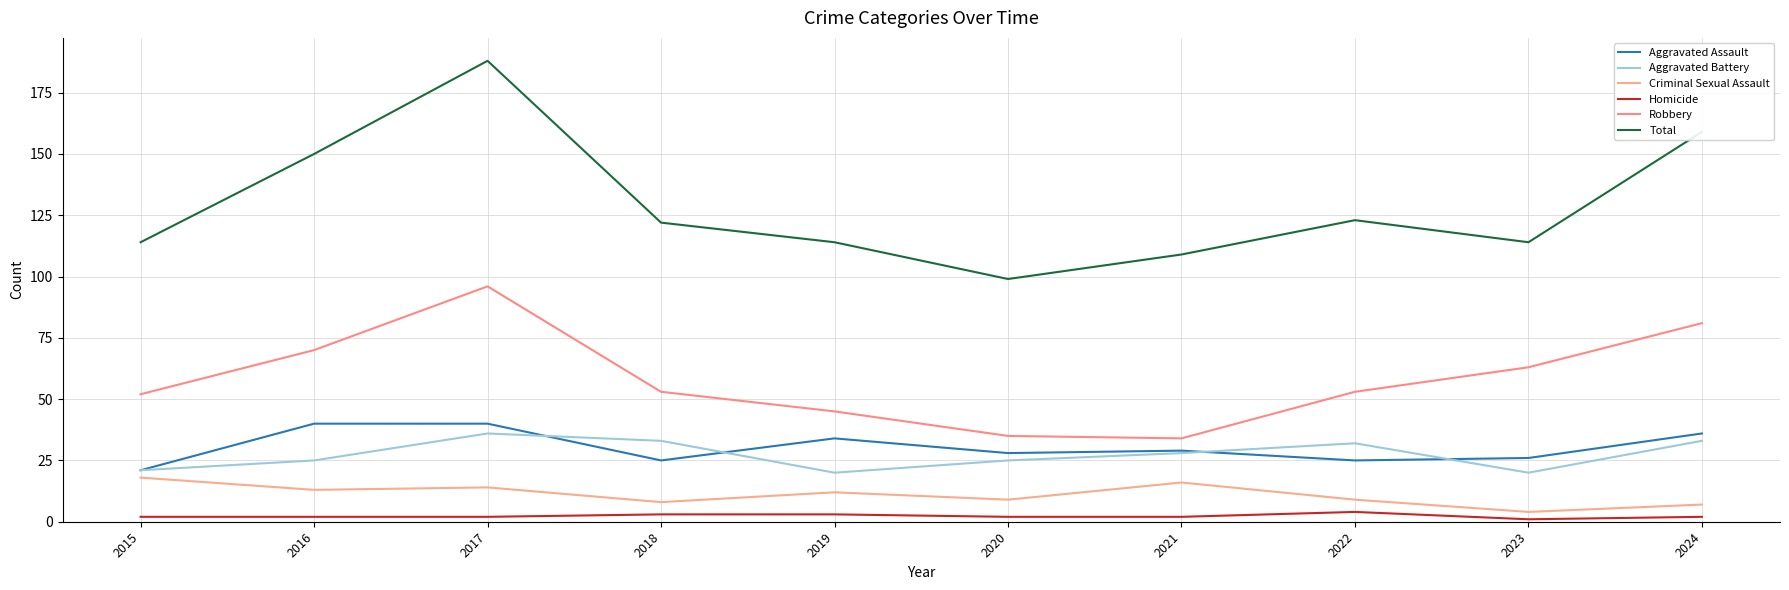

True or false: Robbery has a value of 45 at 2019.

True